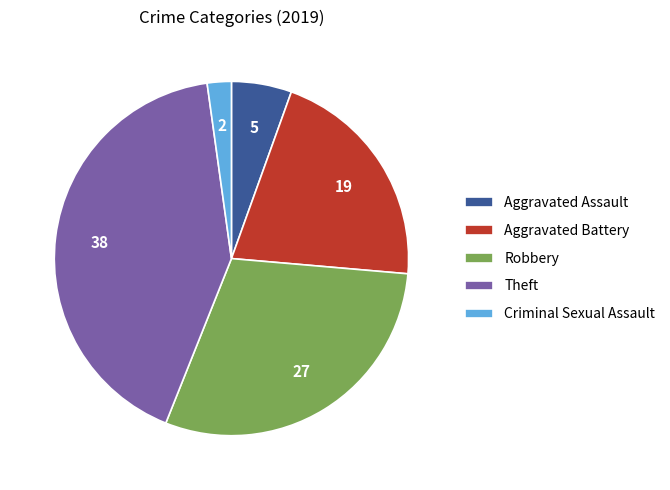

Approximately how many times larger is the value at Theft compared to Aggravated Assault?

7.6